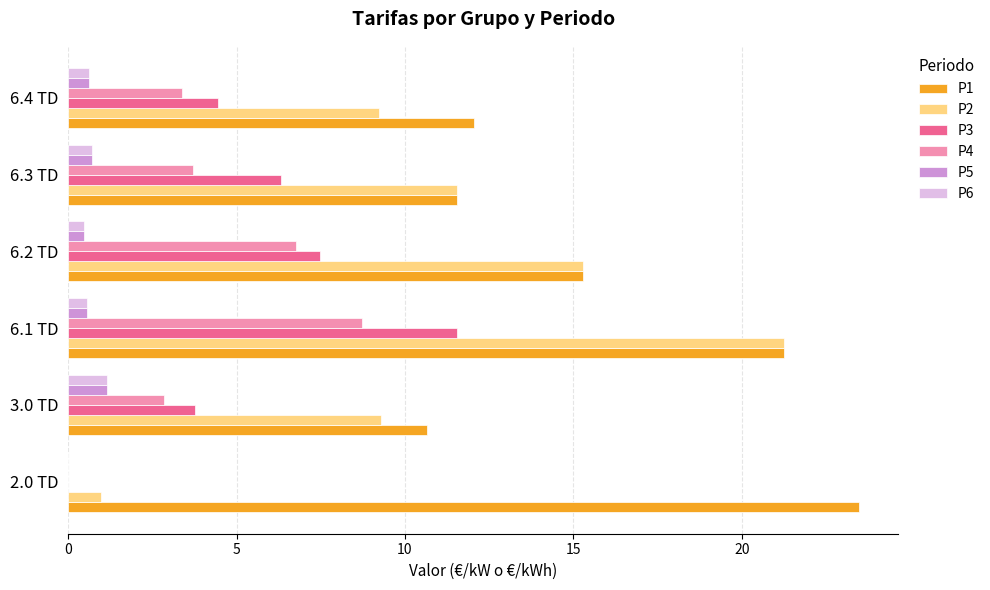

How many values in P3 are above zero?

5